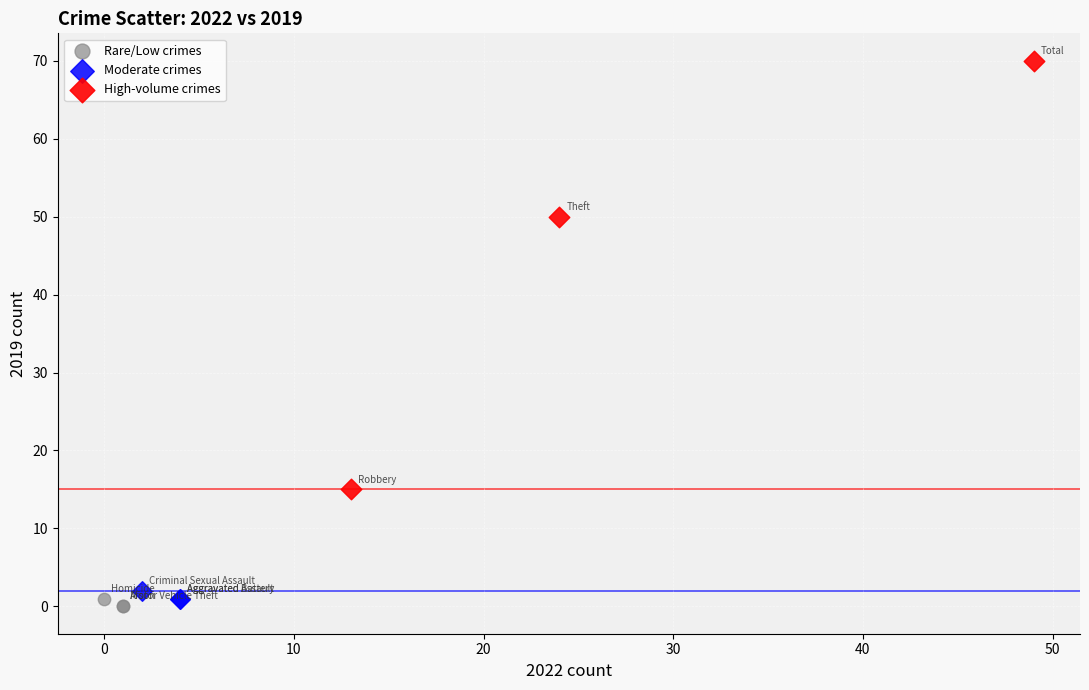

Which series contains the highest Y value?

High-volume crimes